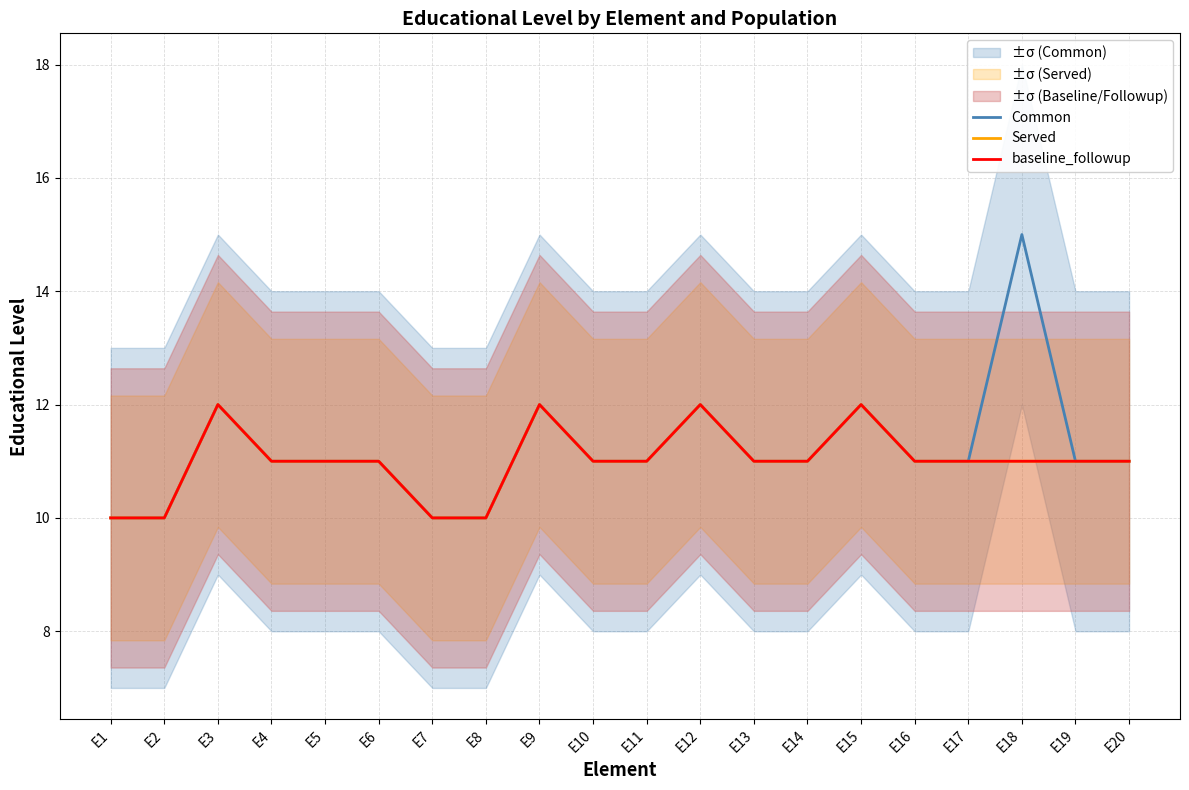

What is the total value across all series at E12?

36